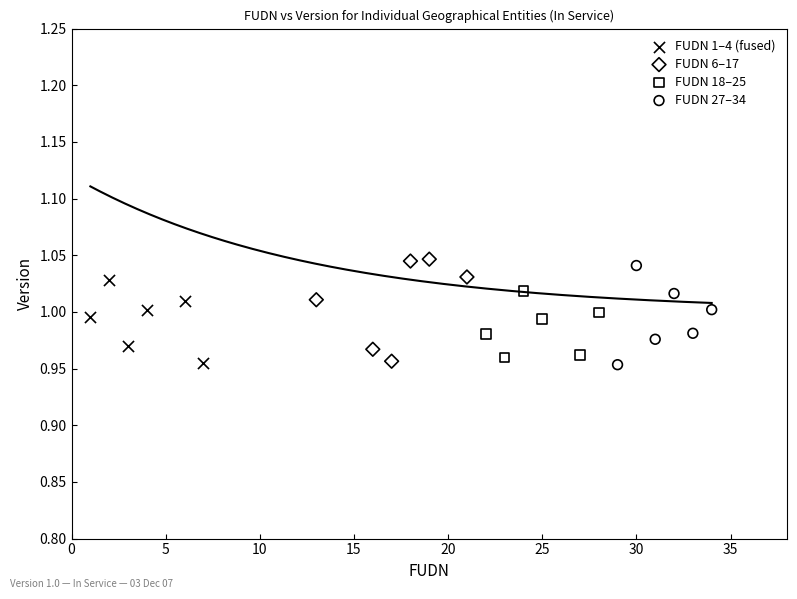

Which series has the widest spread of Y values?

FUDN 6–17